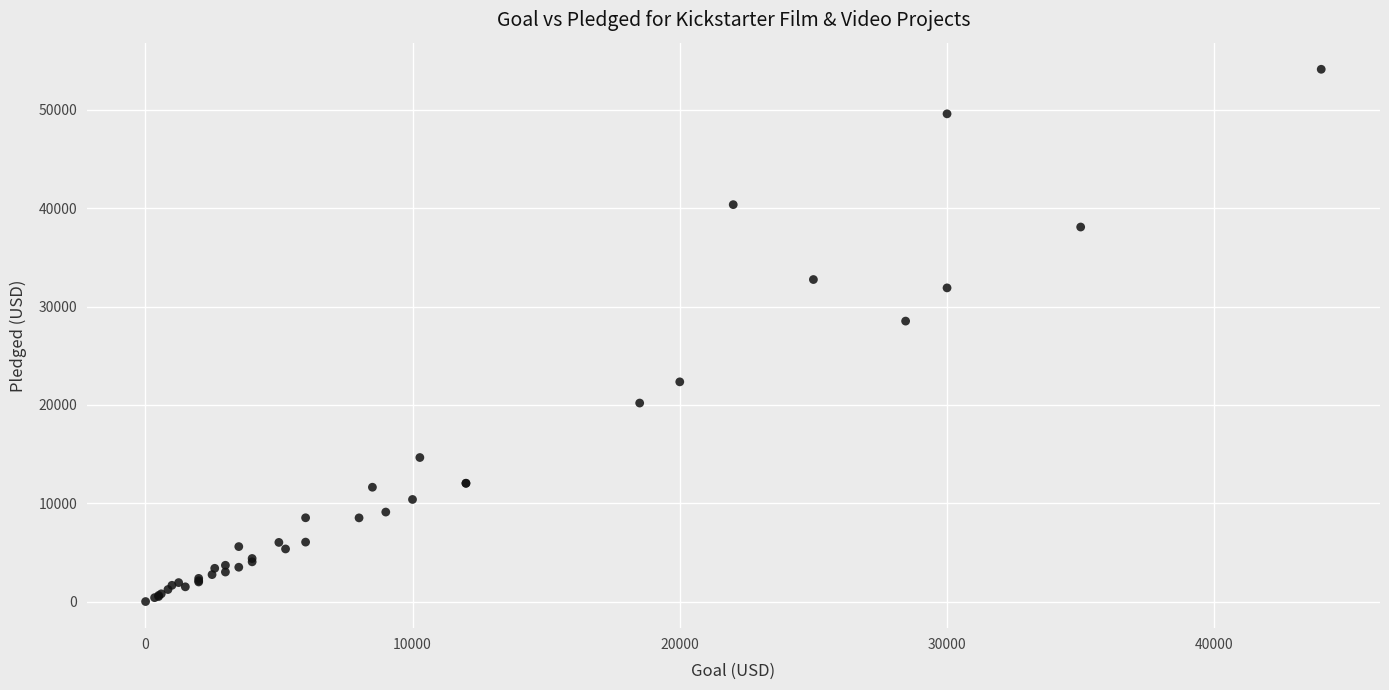

What Y value in the scatter plot is closest to 27064?

28520.0